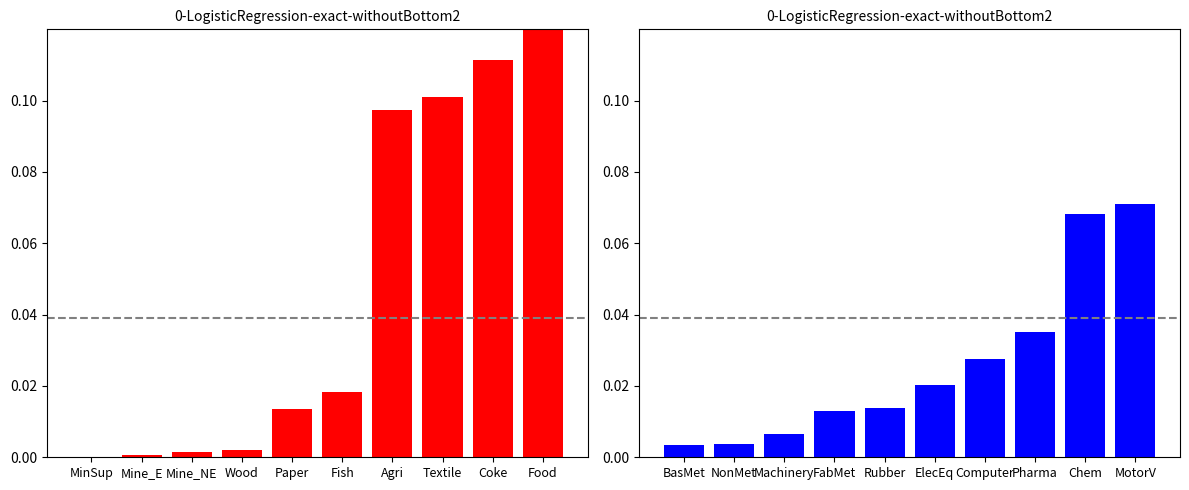

Where is HFCE_right nearest to the value 0?

BasMet